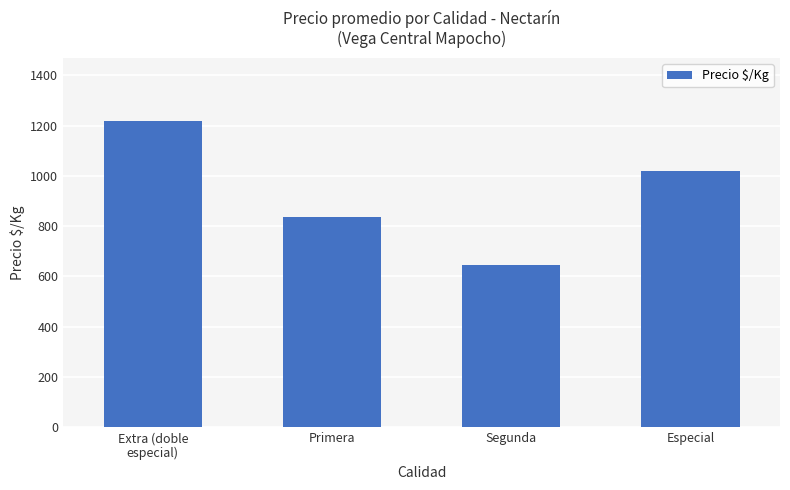

List the labels in order of value, smallest first.

Segunda, Primera, Especial, Extra (doble
especial)